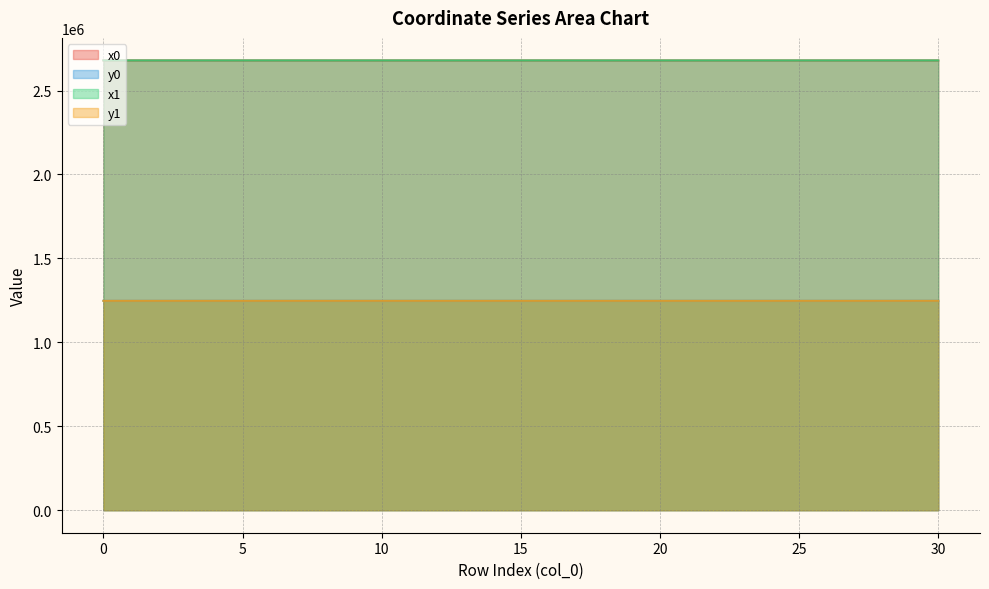

Which series has the widest spread of values?

y0